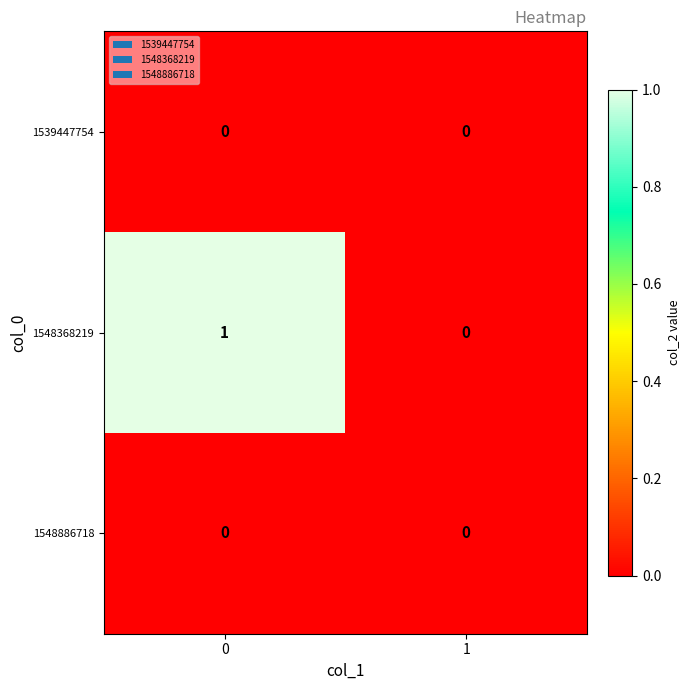

Reading right to left, extract all data points from this chart.

1539447754: 0	0
1548368219: 0	1
1548886718: 0	0